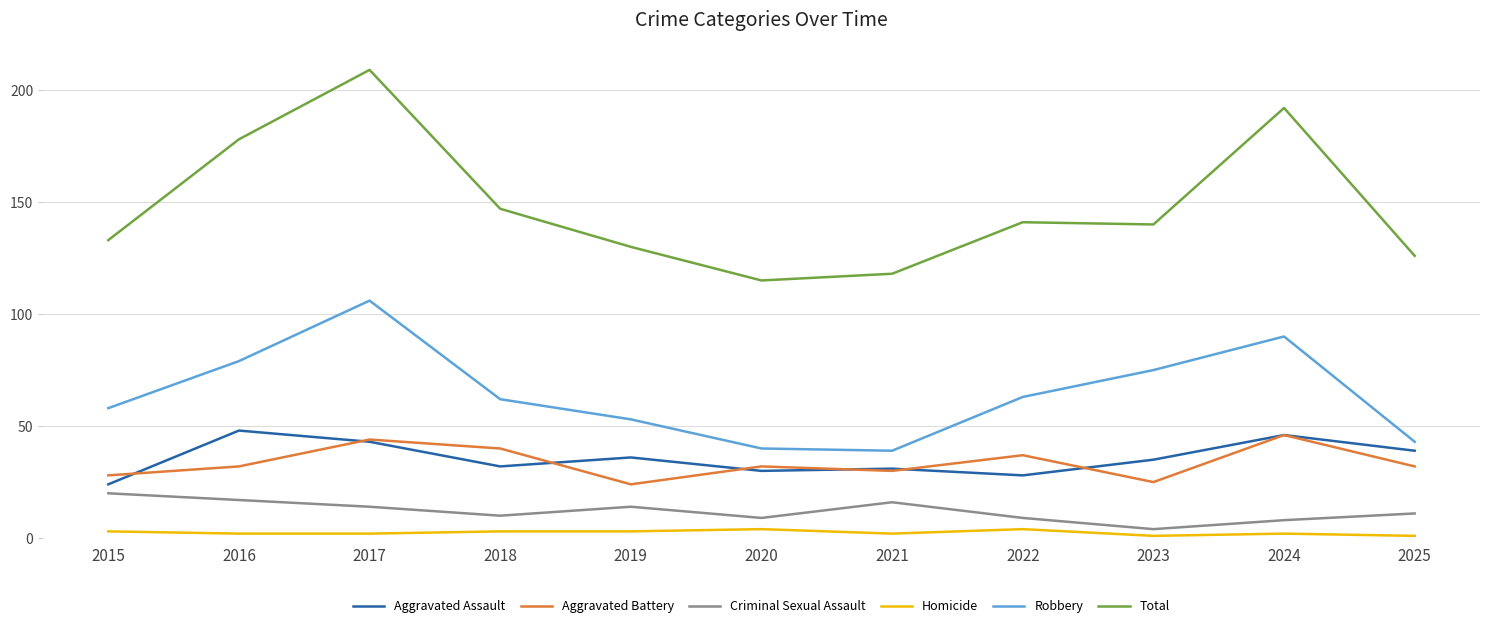

What is the maximum value shown in the chart?

209